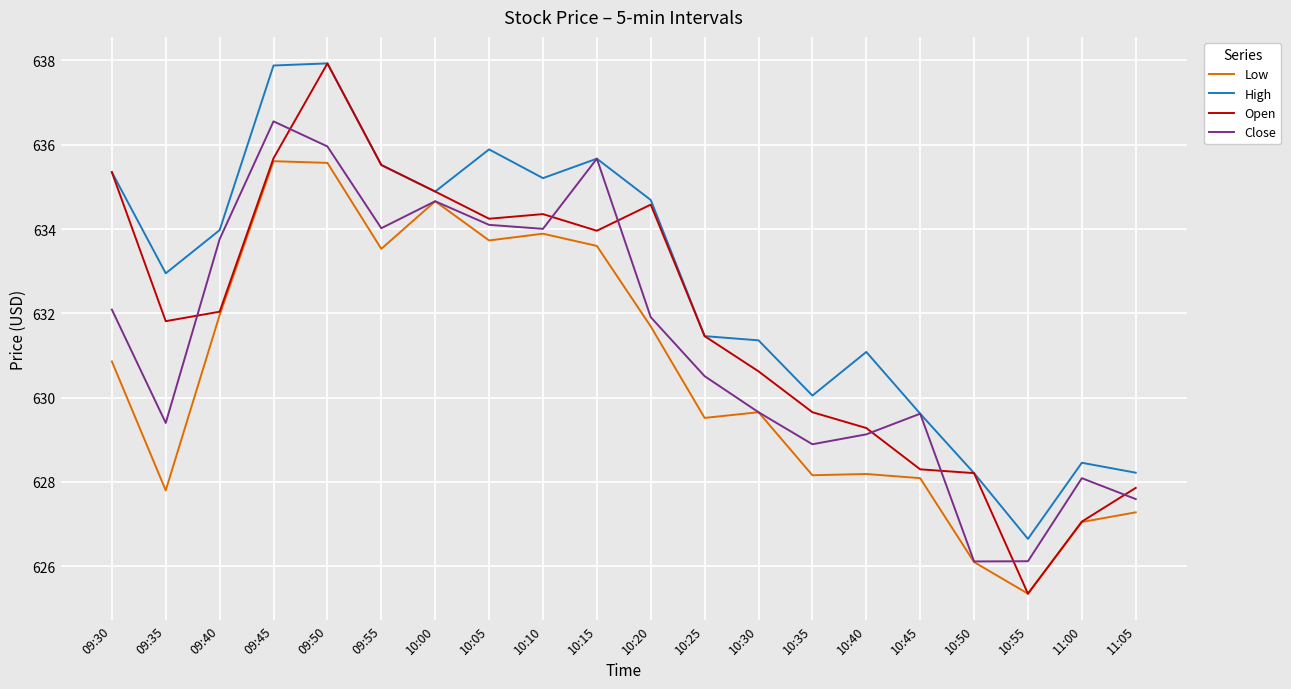

At which category does Close reach its first local valley?

09:35